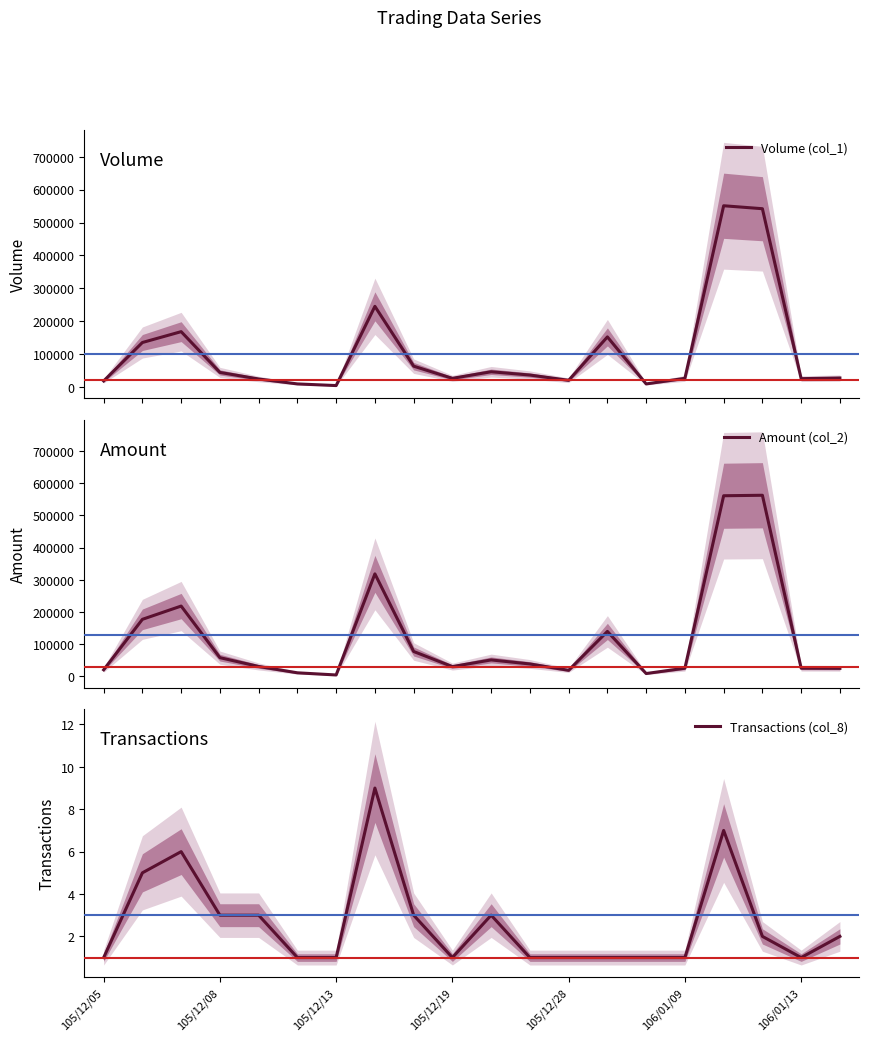

True or false: Amount (col_2) has more than 2 points higher than both neighbors.

True